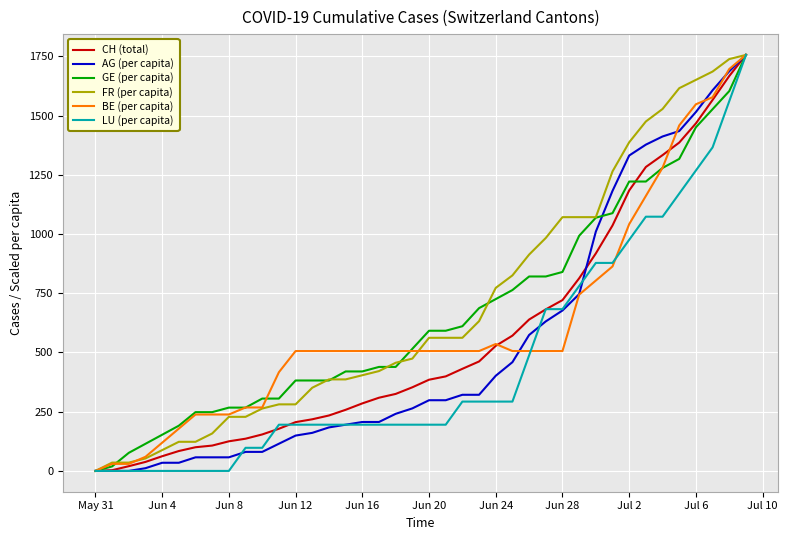

What is the greatest value displayed?

1756.0